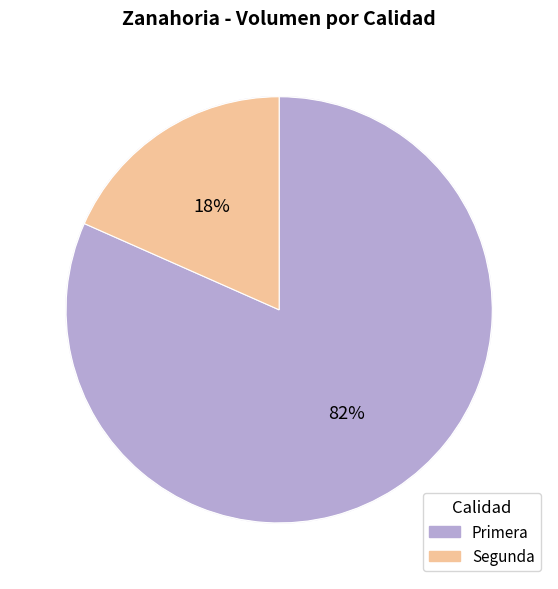

What is the largest slice in the pie chart?

Primera